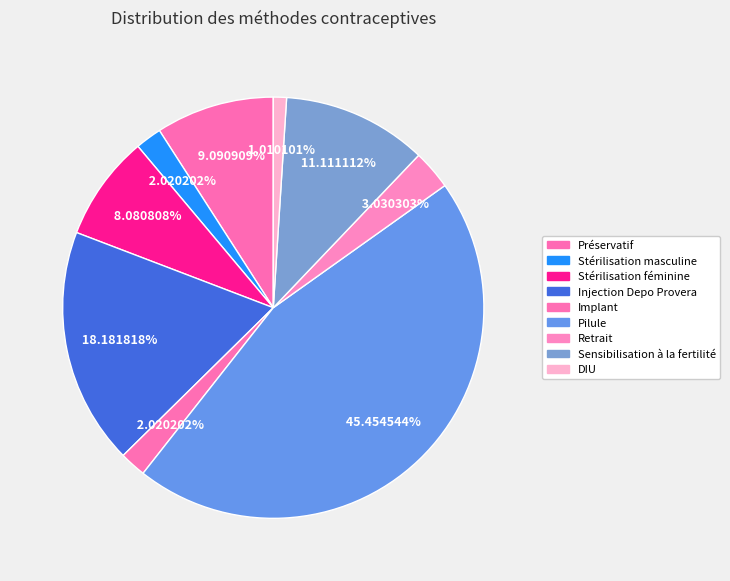

How many slices are in this pie chart?

9